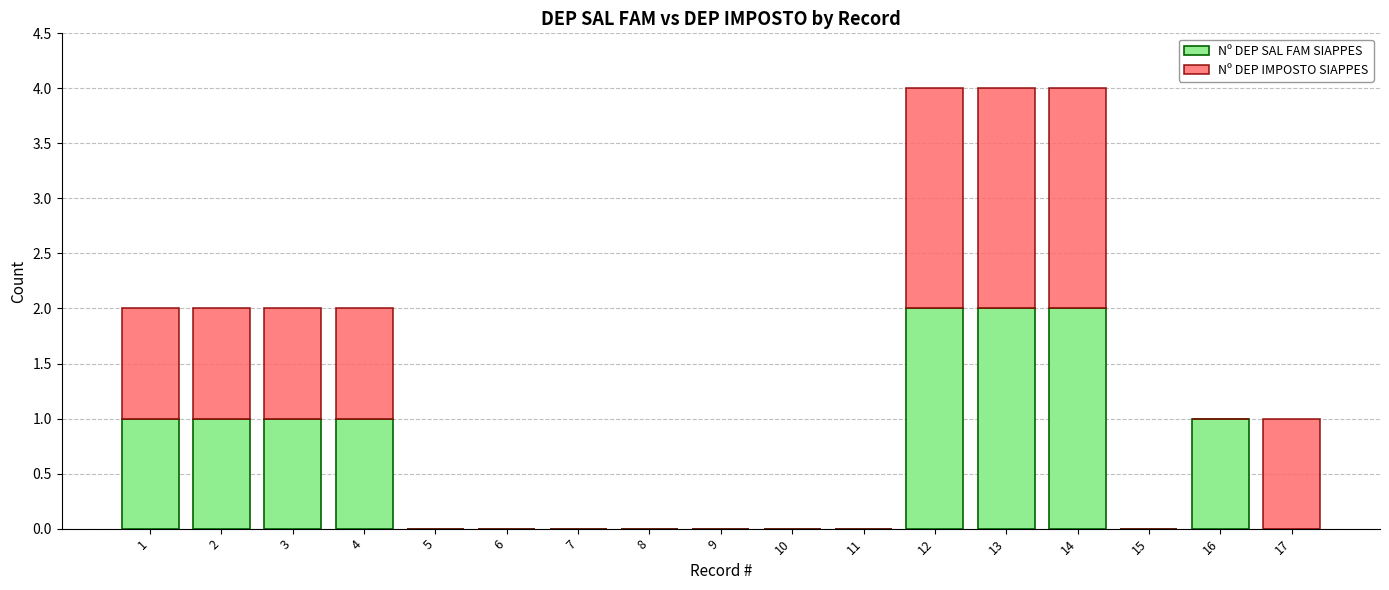

The Nº DEP SAL FAM SIAPPES series shows 1 at 5. True or false?

False